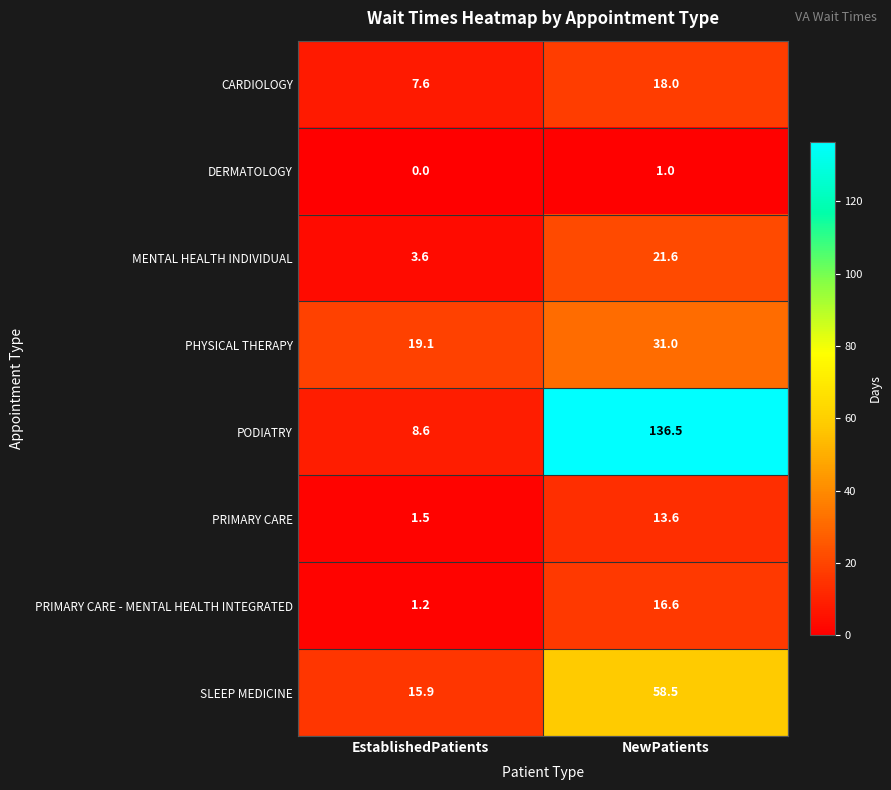

Which series has the widest spread of values?

PODIATRY